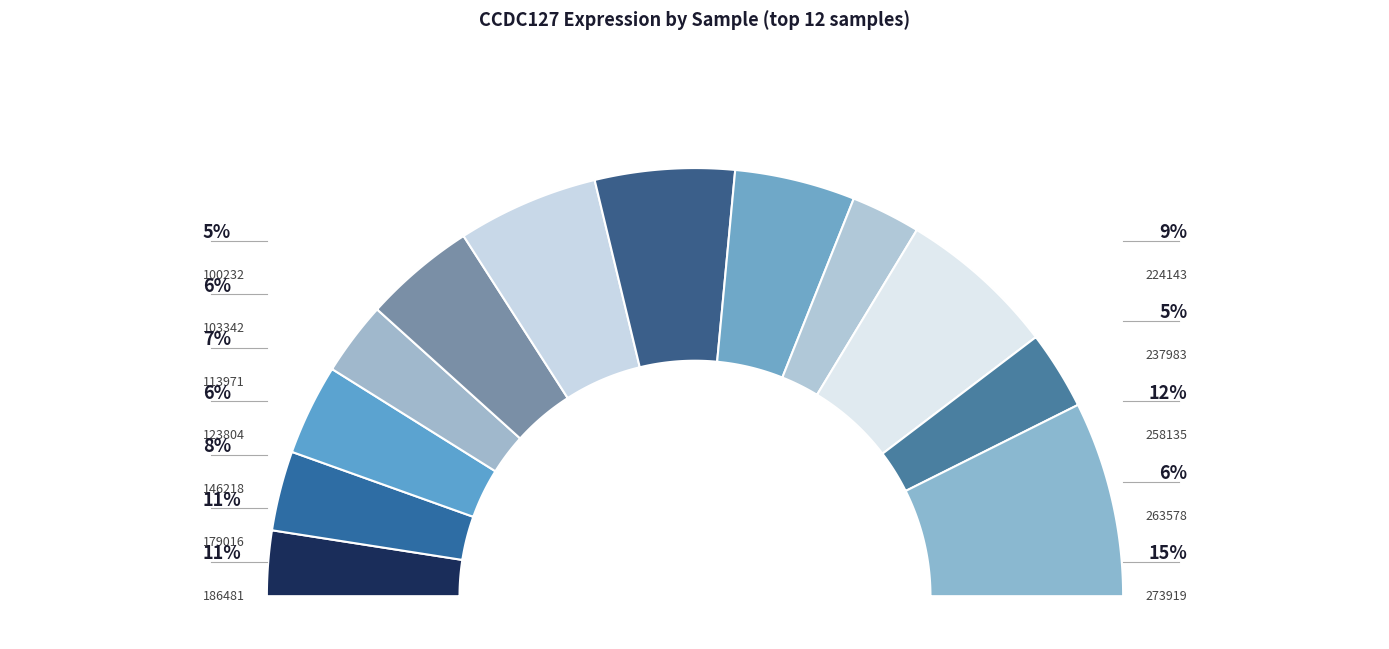

What is the largest slice in the pie chart?

273919